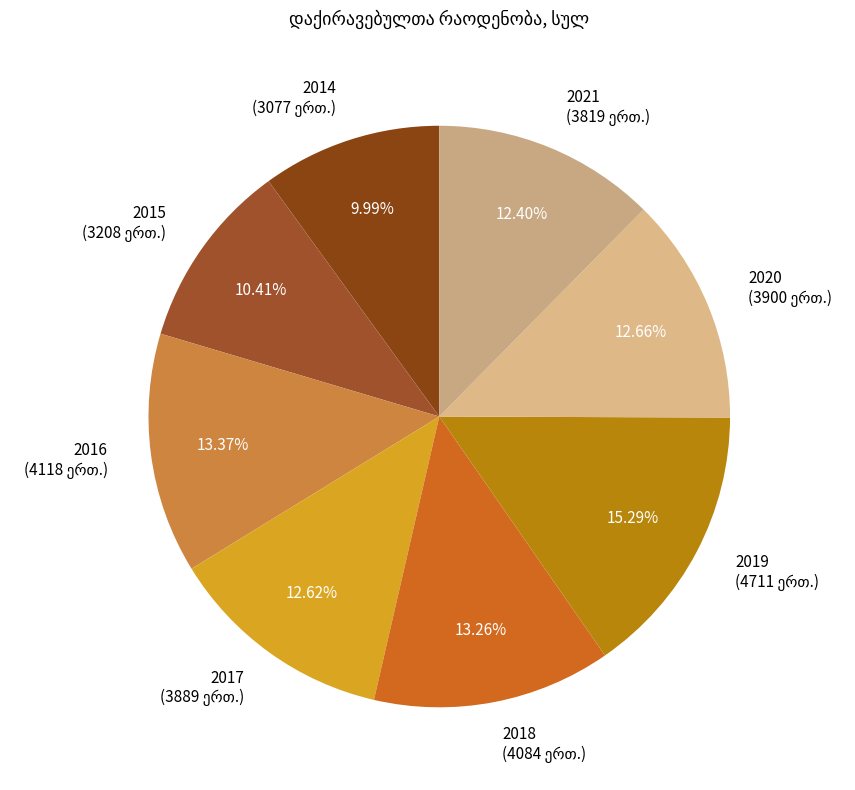

Is the sum of 2015 and 2020 greater than half?

No